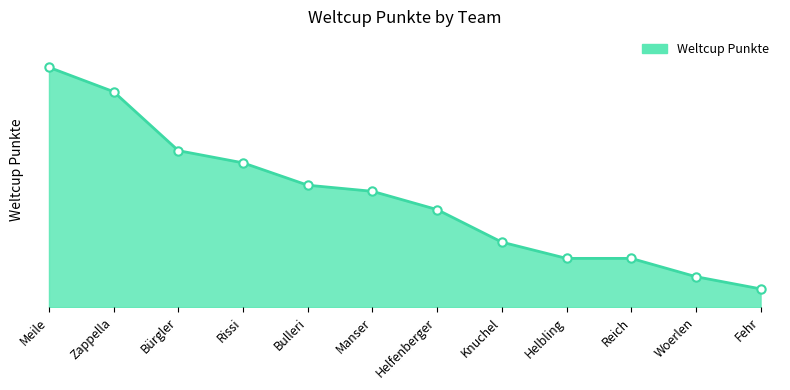

Is this an area chart (filled region under the line)?

Yes